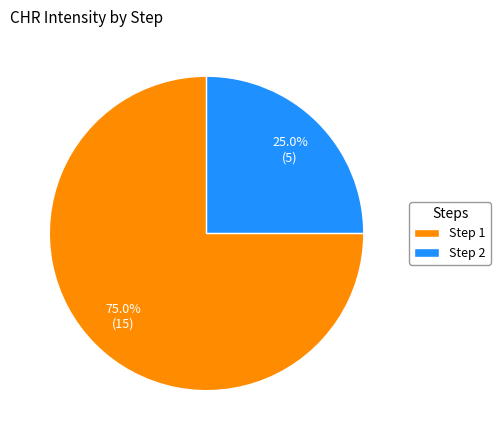

Which has a higher value, Step 2 or Step 1?

Step 1